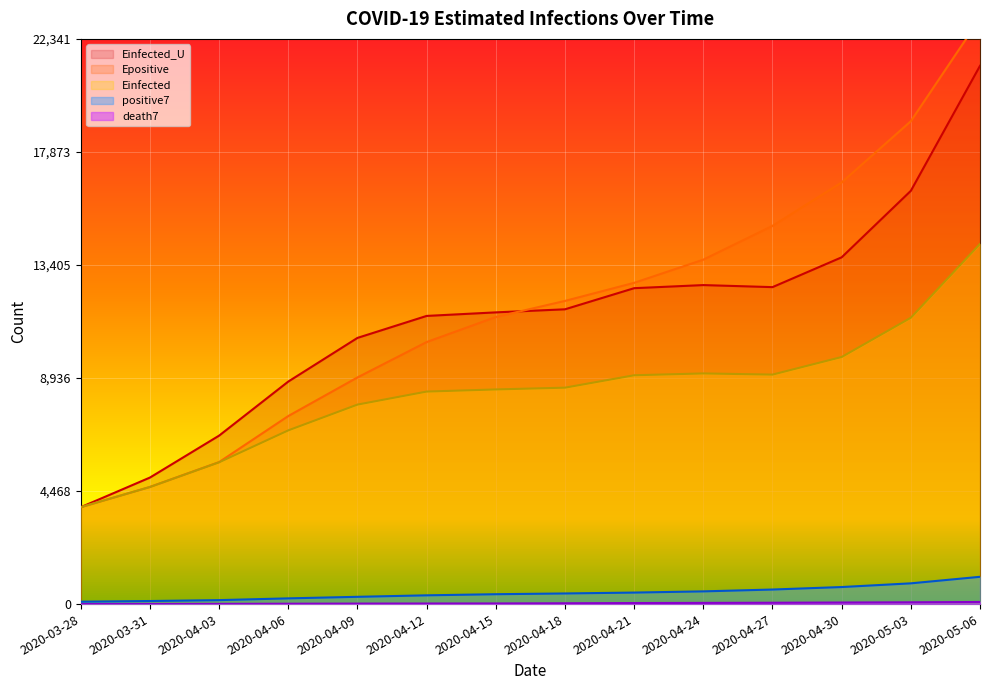

True or false: positive7 and death7 cross at least once.

False